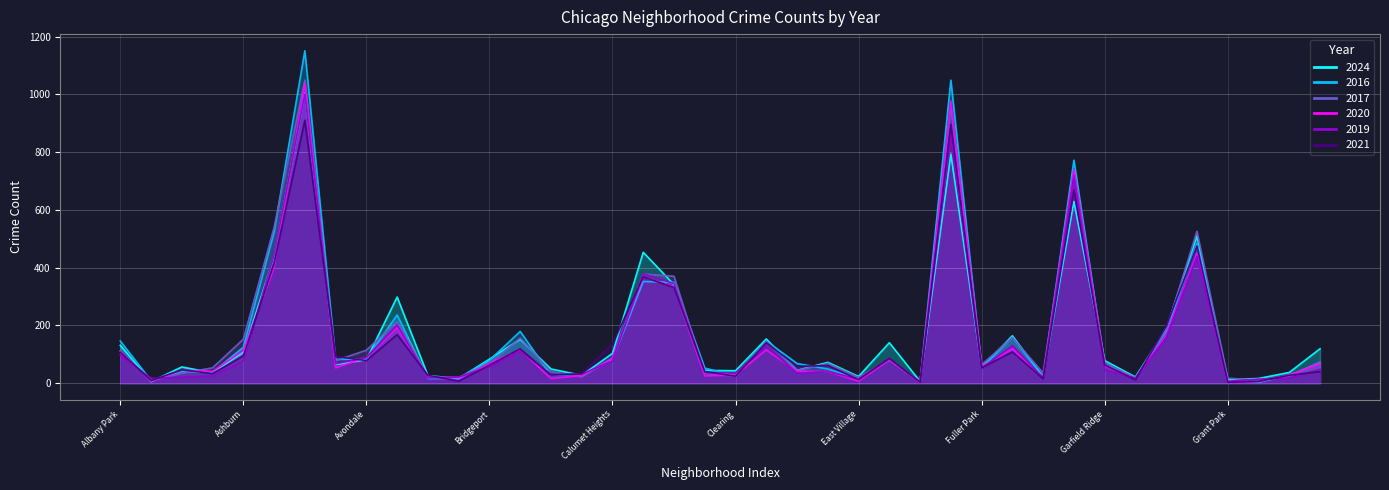

What position from the left is East Side?

24